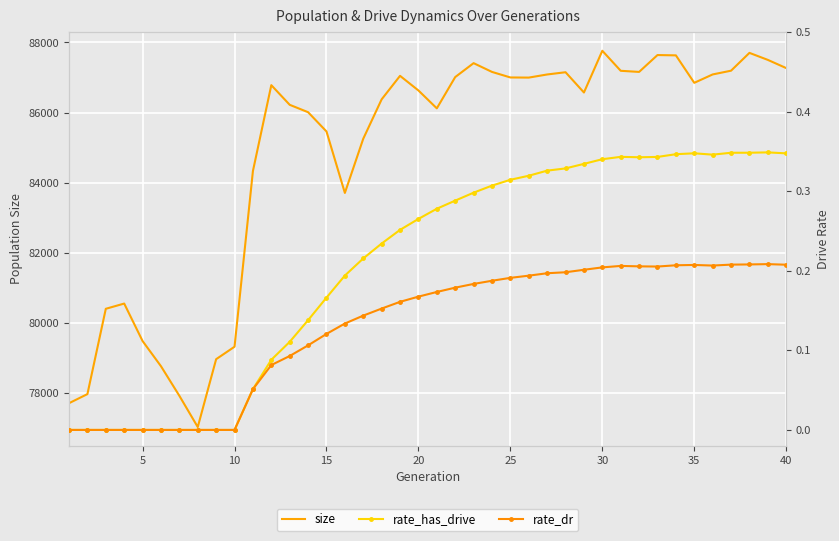

Which has a higher value, 25 or 20?

25